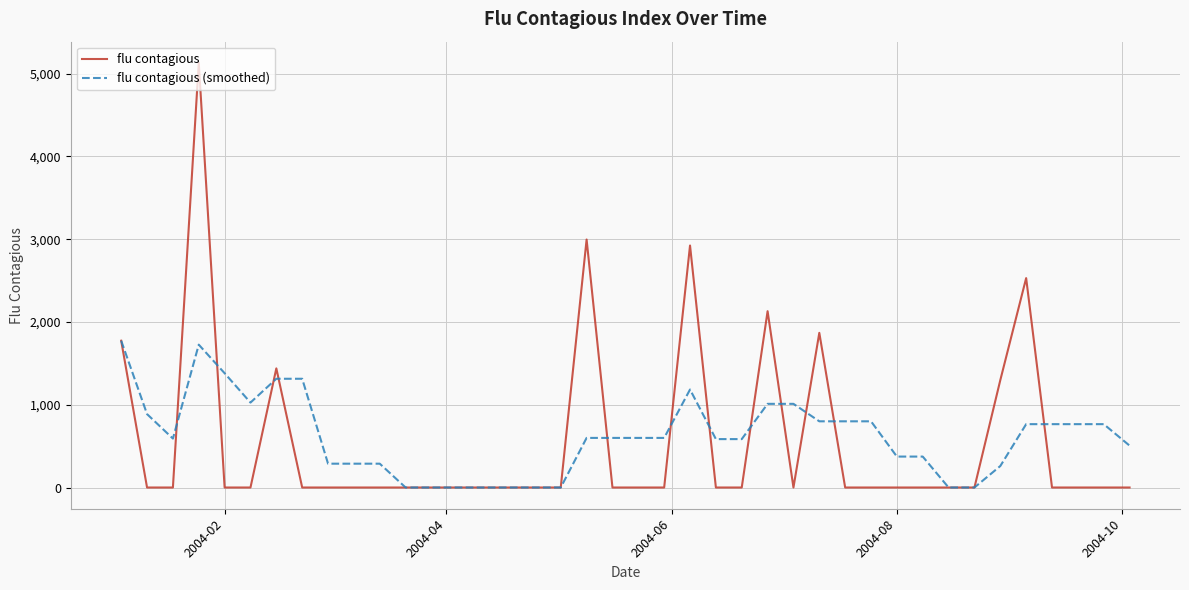

Rank the series by their maximum value, from highest to lowest.

flu contagious, flu contagious (smoothed)